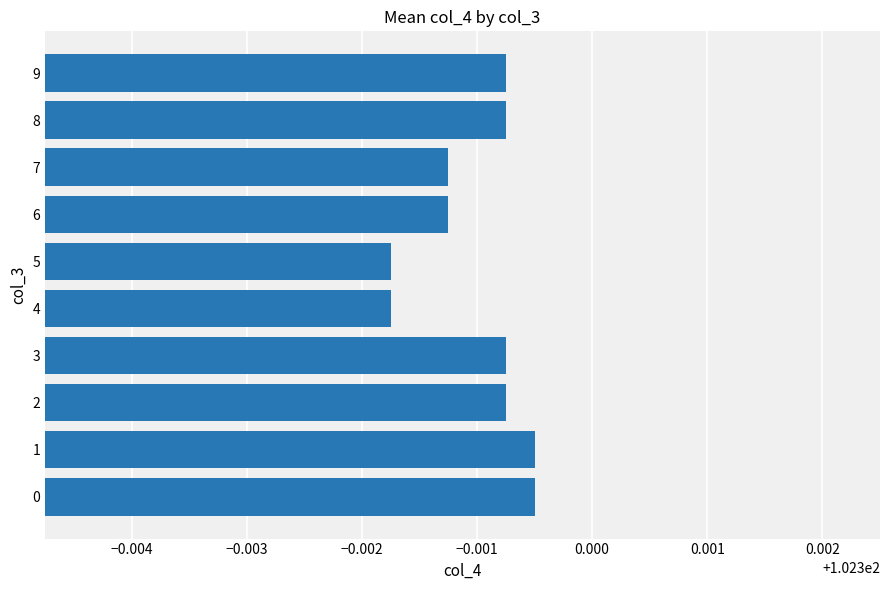

Count the values in the range 102 to 103.

10